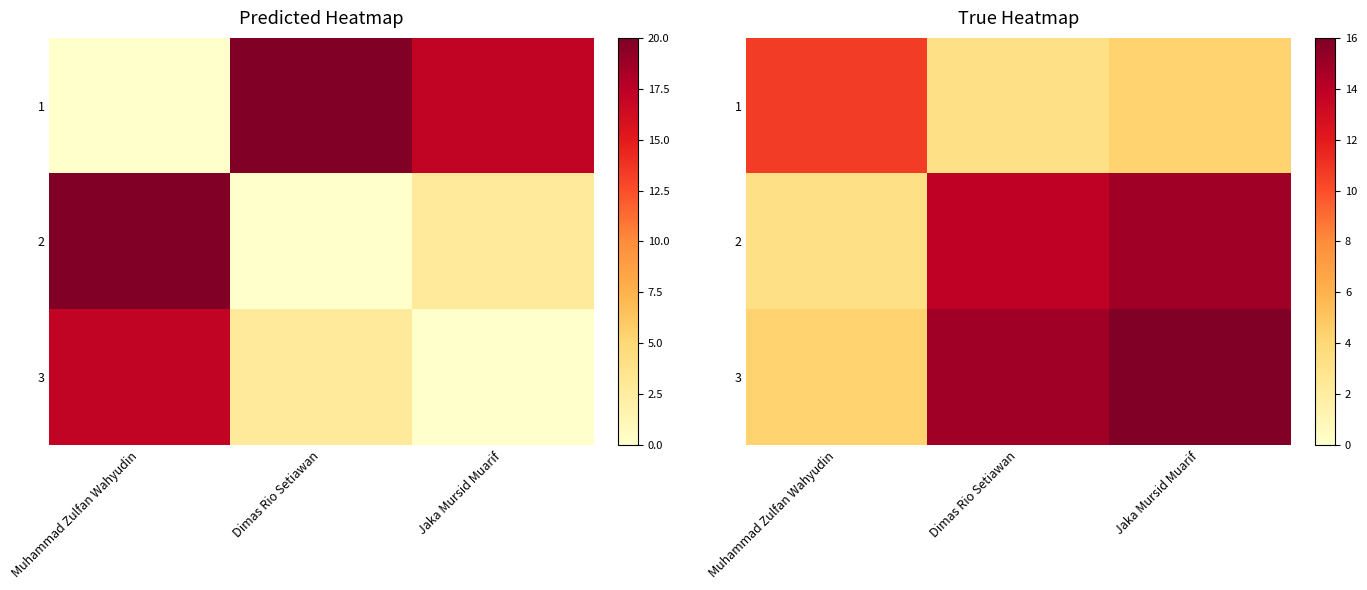

Which series has the largest total across all categories?

3